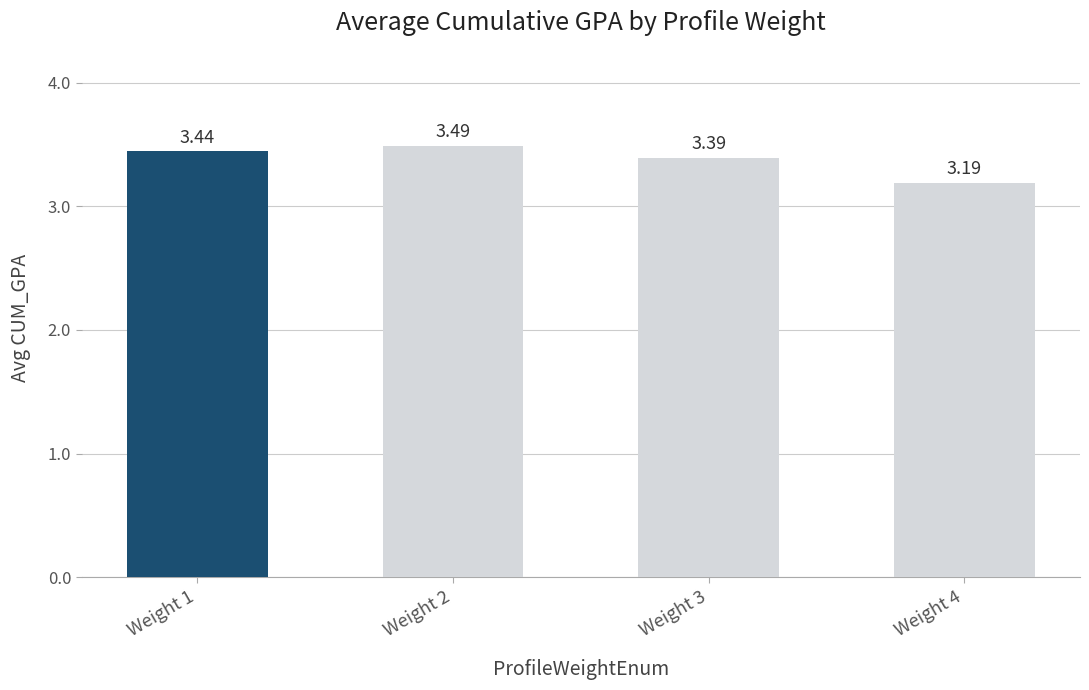

What is the greatest value displayed?

3.5